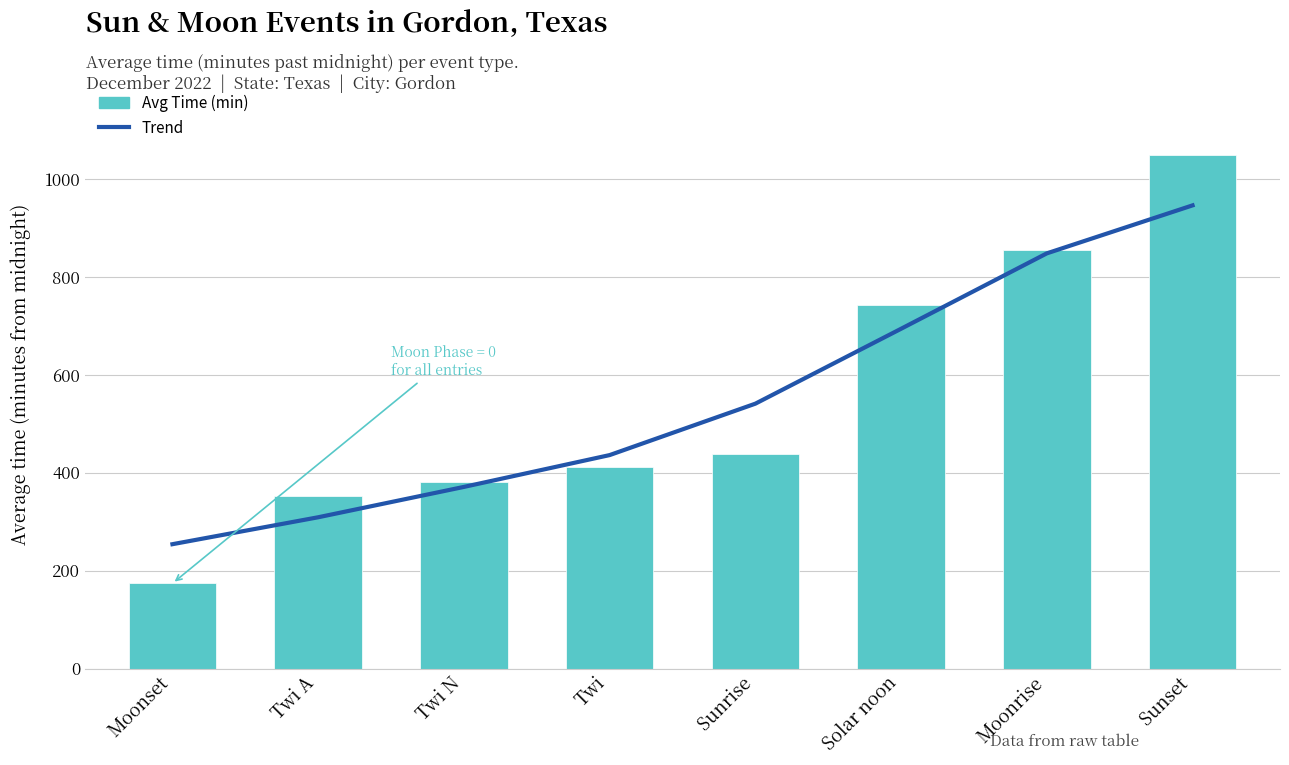

What are all the series names shown in the legend?

Trend, Avg Time (min)